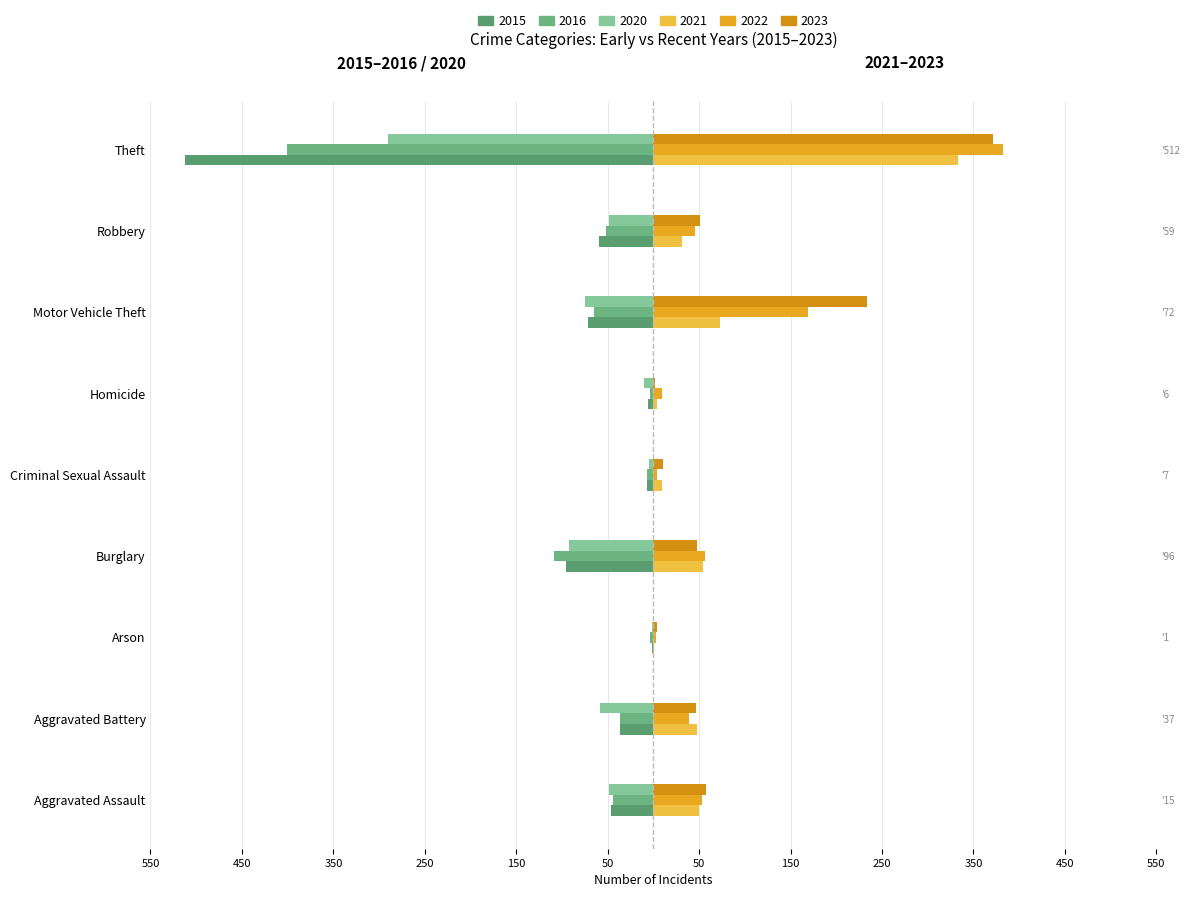

Between Arson and Criminal Sexual Assault, which series saw the biggest shift?

2021